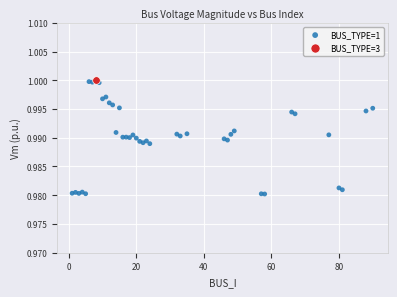

What are all the series names shown in the legend?

BUS_TYPE=1, BUS_TYPE=3